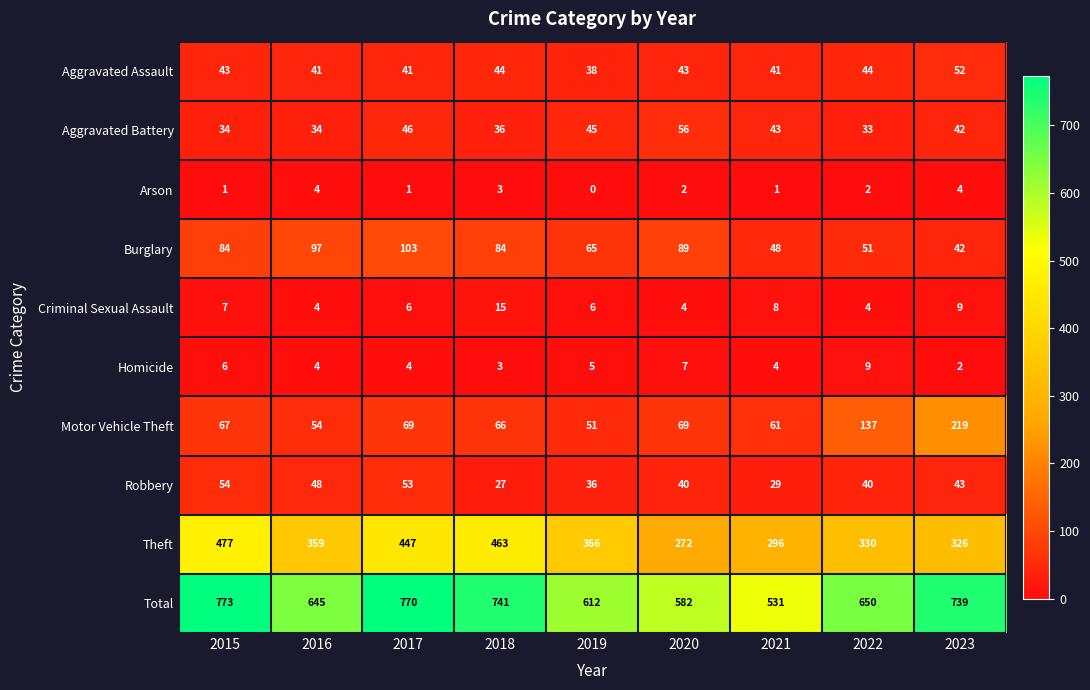

What is the average value of the Robbery series?

41